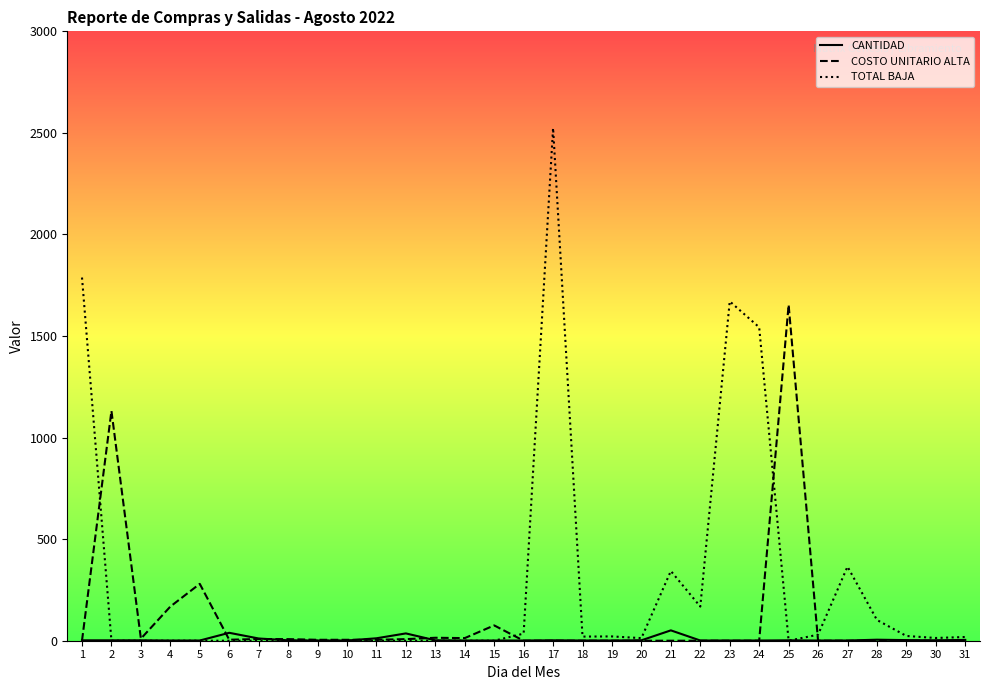

Where is TOTAL BAJA nearest to the value 1262?

24